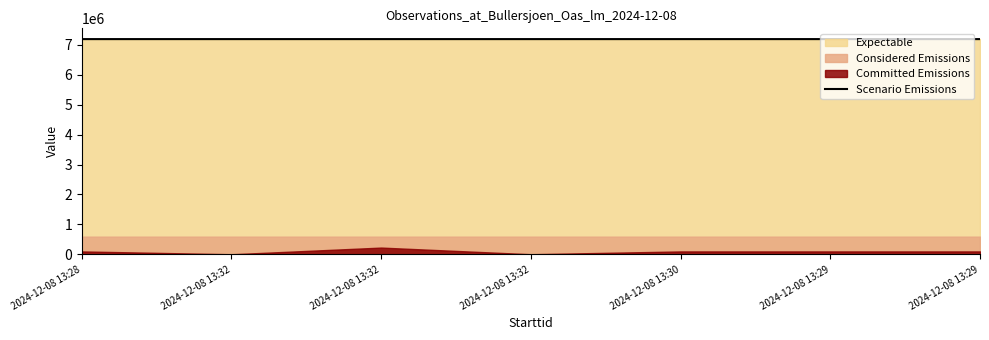

Reading right to left, list all the values displayed in this chart.

7183731	7183732	7183737	7183741	7183741	7183741	7183717